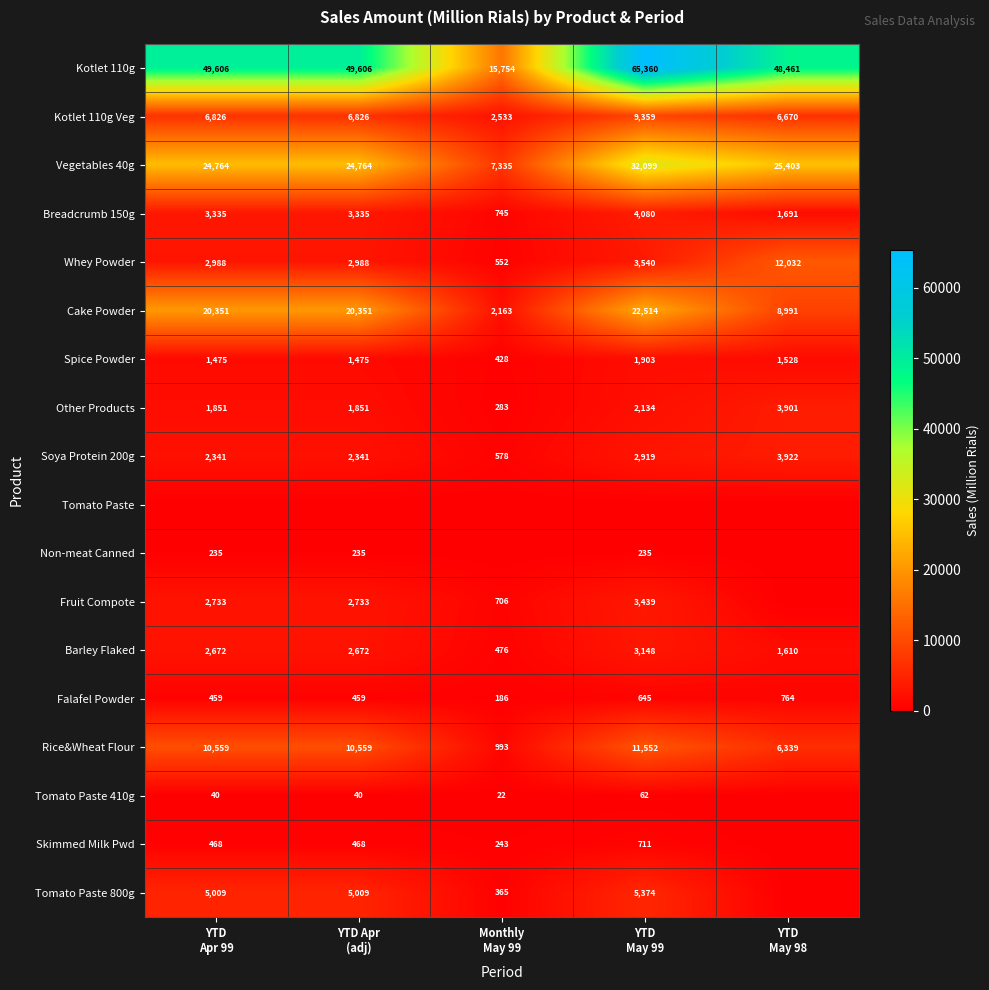

How many Soya Protein 200g values are between 2341 and 2919?

3